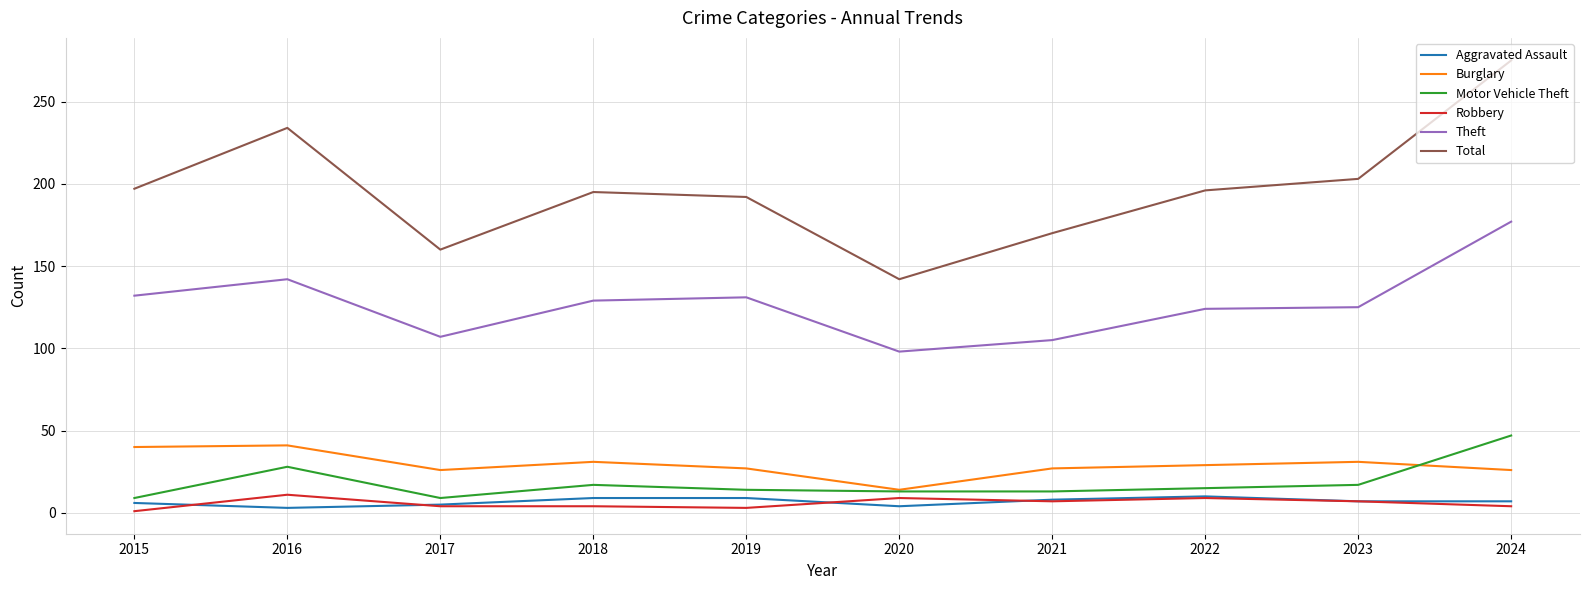

At which category is the sum across all series the highest?

2024